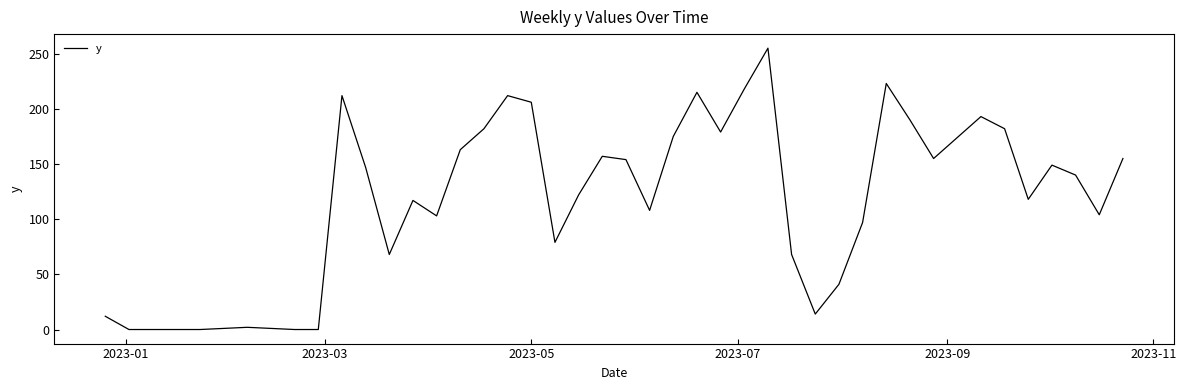

What is the maximum value shown in the chart?

255